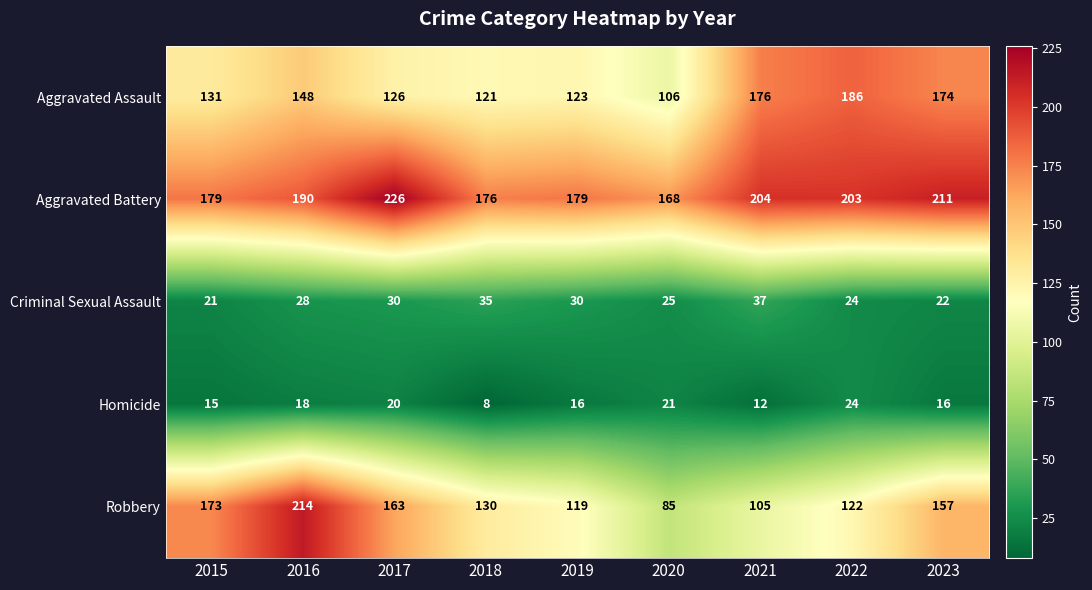

What is the spread (max minus min) of values at 2020?

147